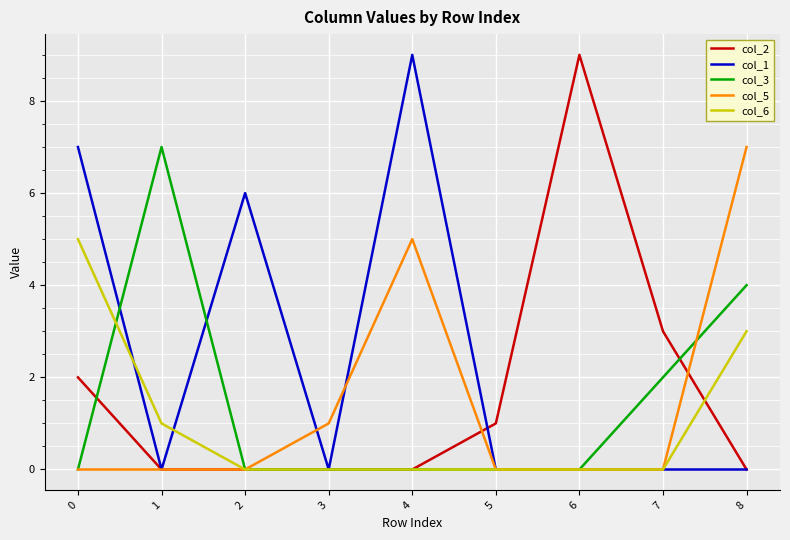

Is the value of col_1 at 3 greater than the value of col_3 at 1?

No